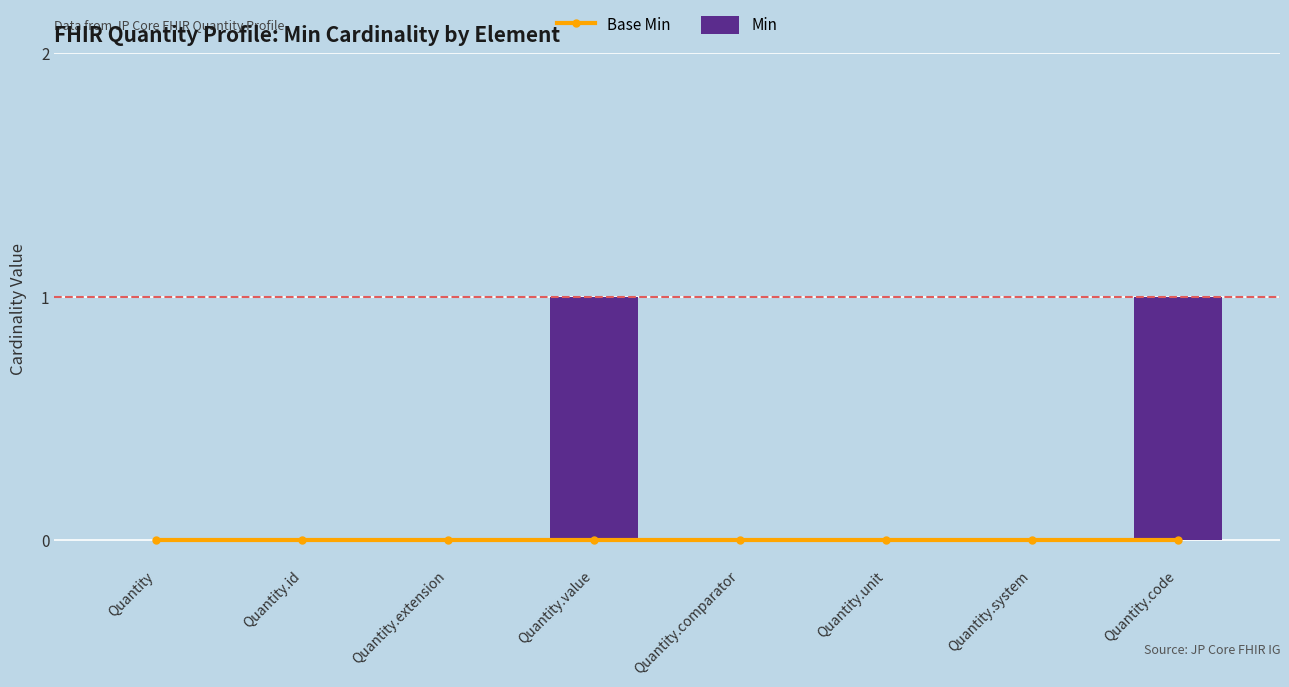

The value of Min at Quantity.extension is 0. True or false?

True